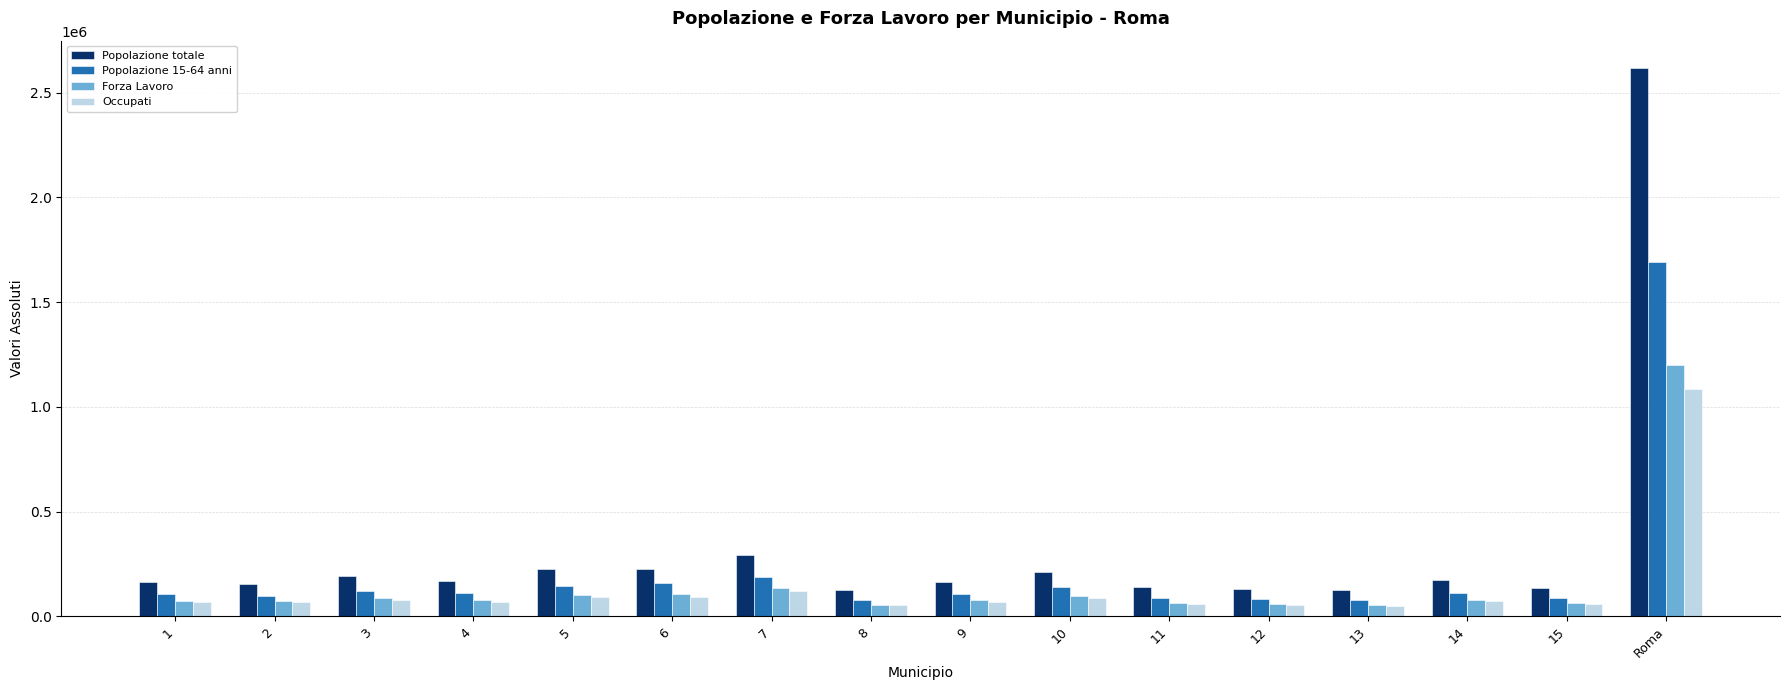

At which category is the sum across all series the highest?

Roma